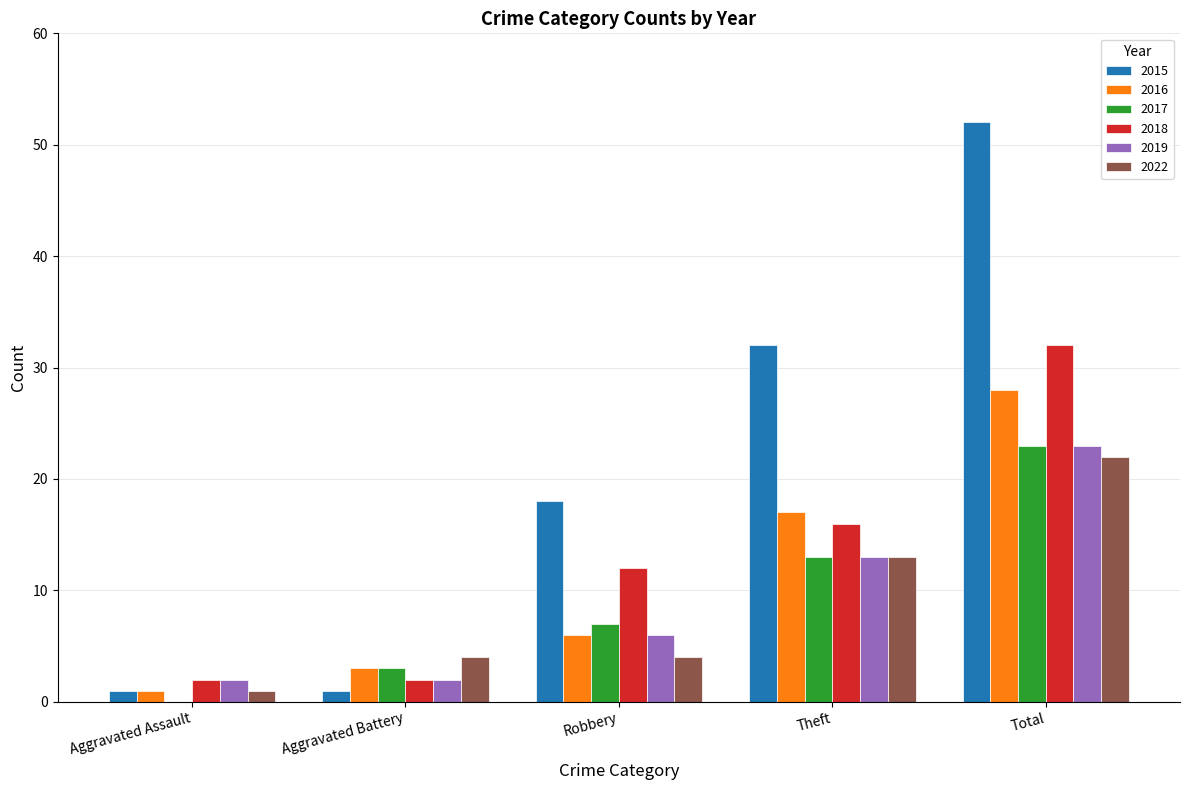

Reading left to right, list all the values displayed in this chart.

2015: 1	1	18	32	52
2016: 1	3	6	17	28
2017: 0	3	7	13	23
2018: 2	2	12	16	32
2019: 2	2	6	13	23
2022: 1	4	4	13	22